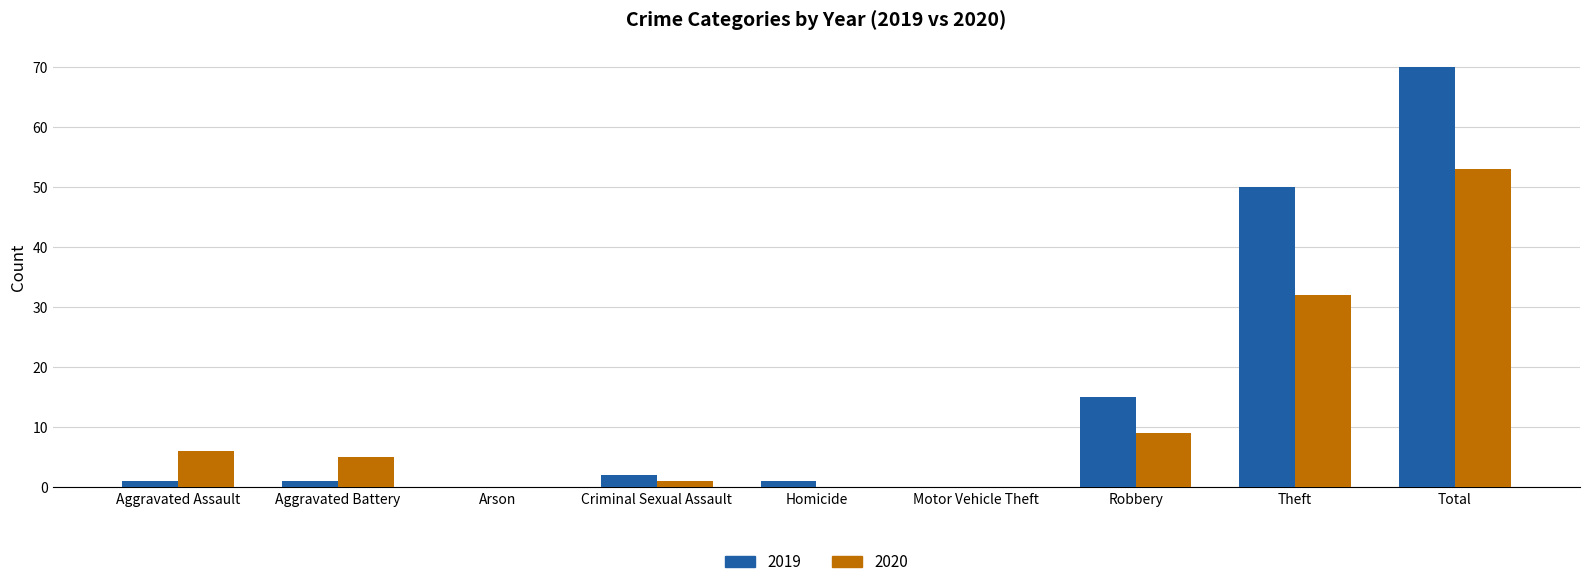

Reading left to right, list all the values displayed in this chart.

2019: Aggravated Assault=1	Aggravated Battery=1	Arson=0	Criminal Sexual Assault=2	Homicide=1	Motor Vehicle Theft=0	Robbery=15	Theft=50	Total=70
2020: Aggravated Assault=6	Aggravated Battery=5	Arson=0	Criminal Sexual Assault=1	Homicide=0	Motor Vehicle Theft=0	Robbery=9	Theft=32	Total=53